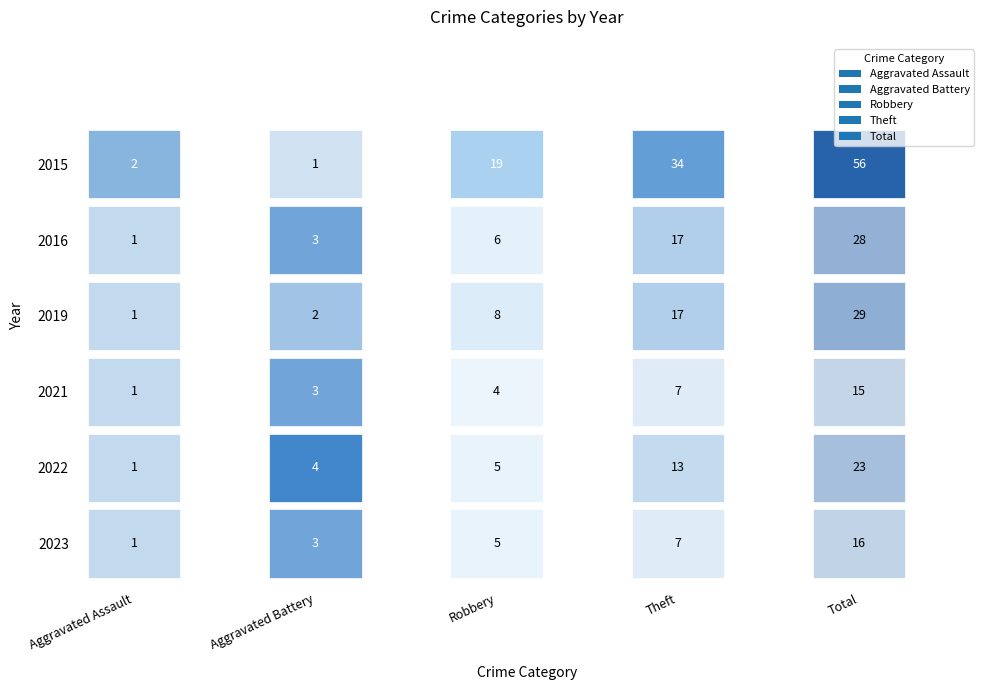

Are the bars grouped side by side (vs. stacked)?

Yes